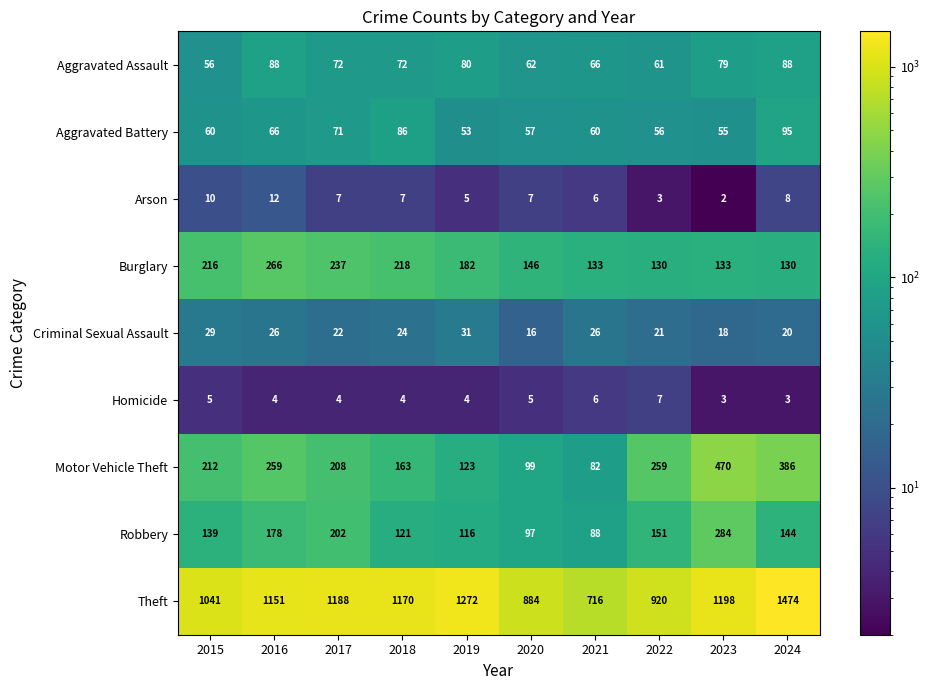

Count the number of categories in the chart.

10